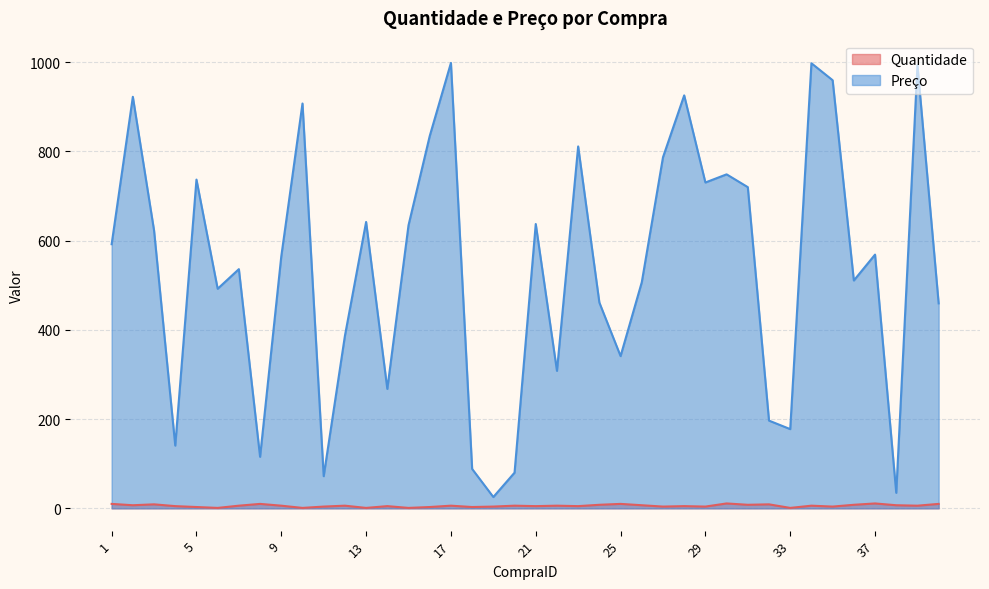

What is the sum of all Preço values?

21527.6